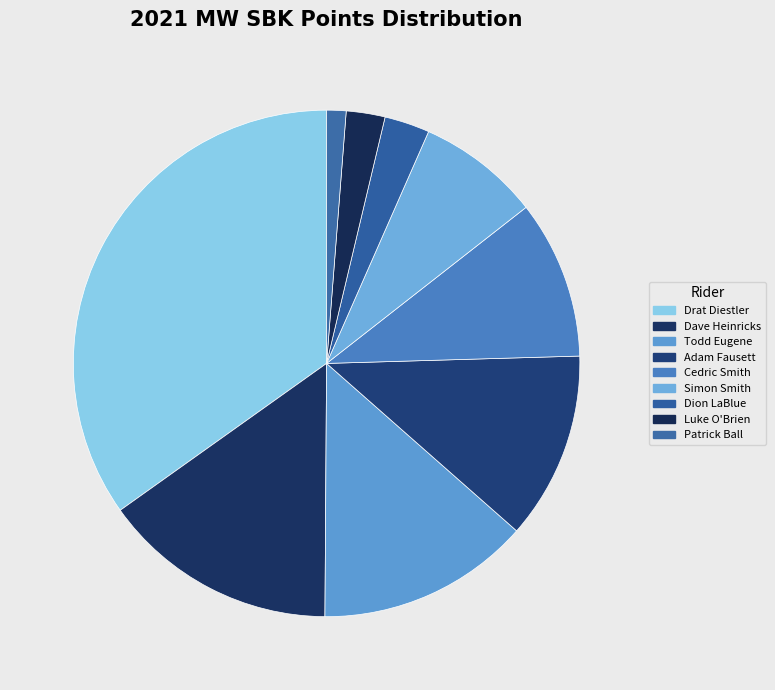

Count the number of slices in the pie.

9